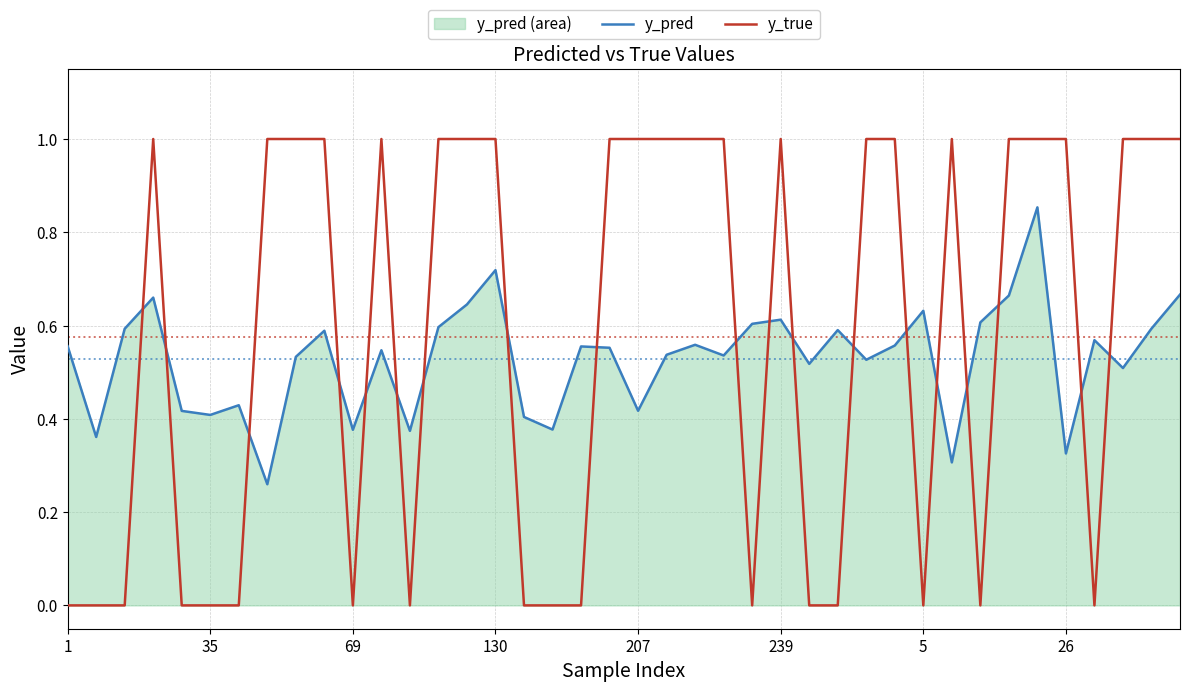

What is the label of the 17th point from the left?

16